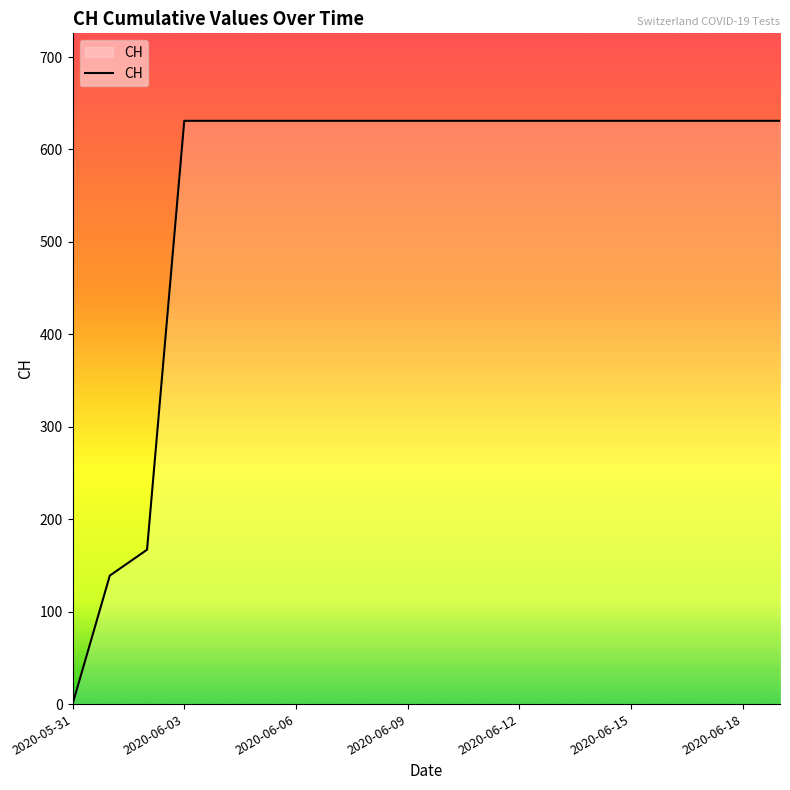

Does the chart display data point markers on the line(s)?

No